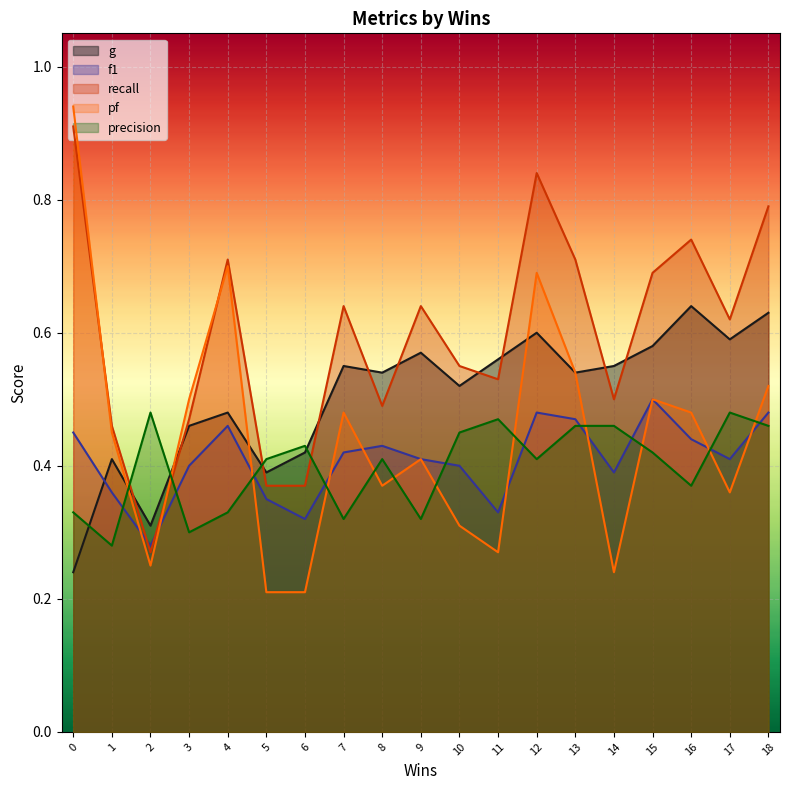

At how many categories does at least one series exceed 0?

19